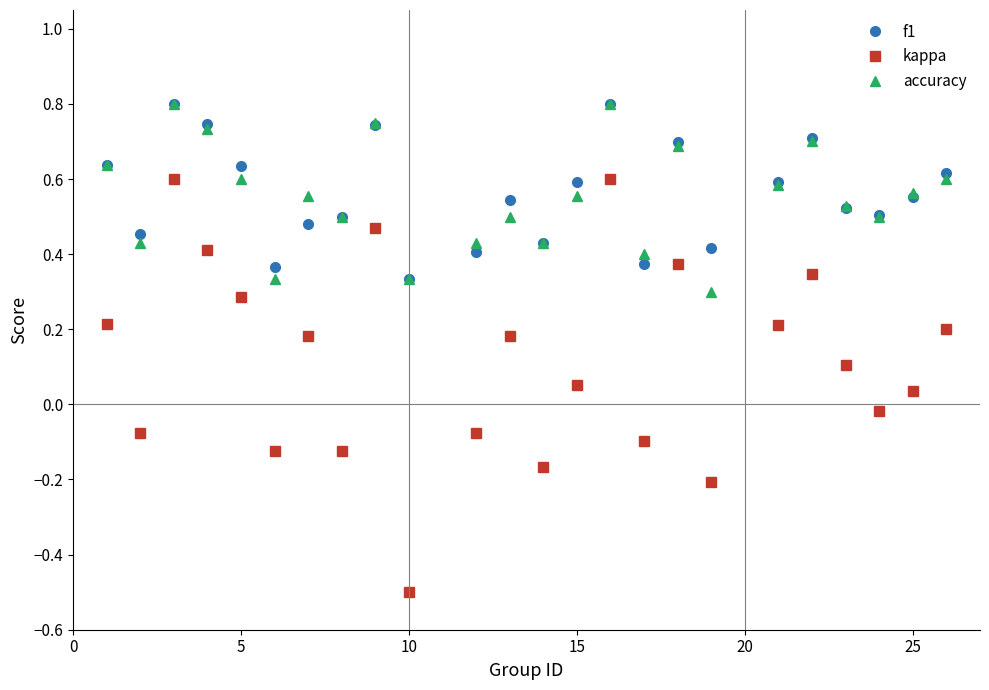

Which series has the largest range (max minus min)?

kappa